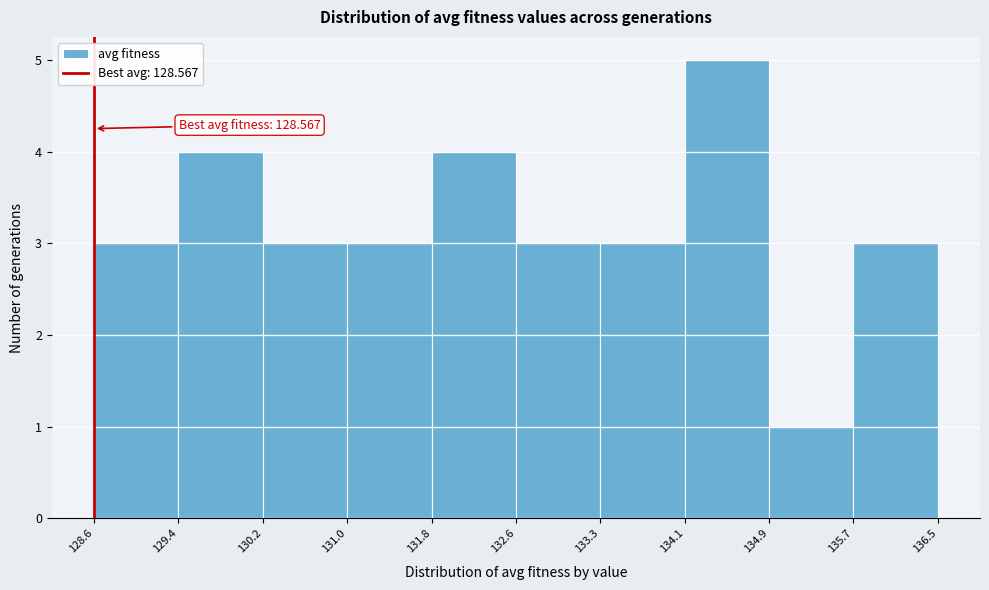

Which range on the x-axis has the tallest bar?

134.1 to 134.9